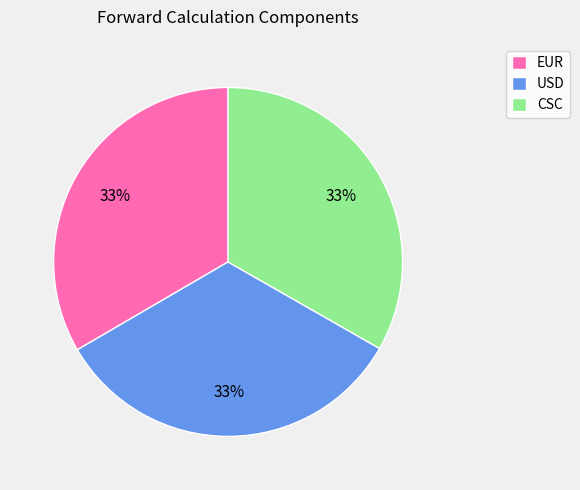

Do USD and EUR together represent more than half of the pie?

Yes